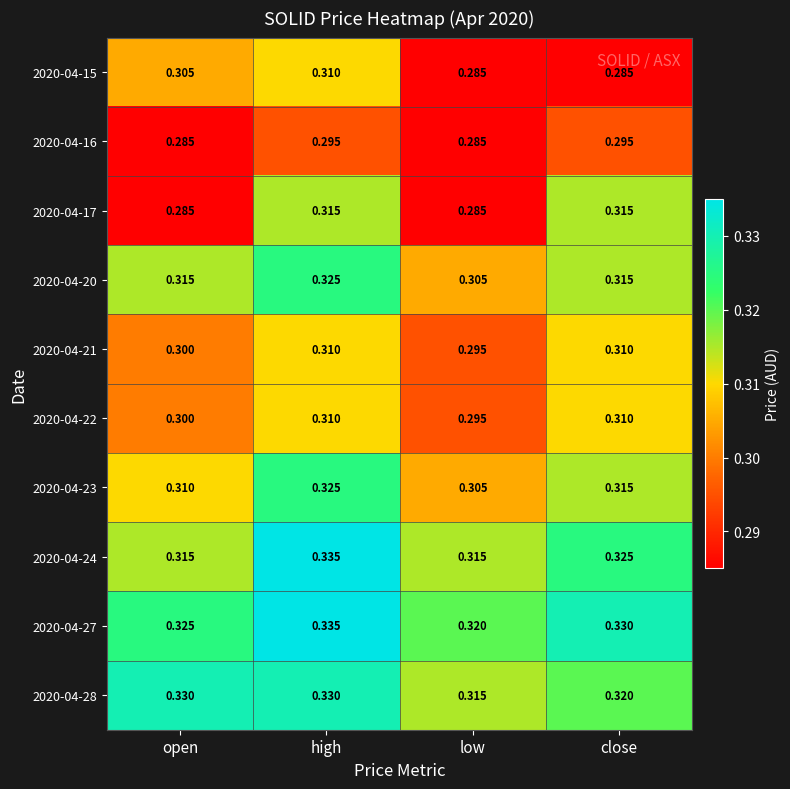

Where is 2020-04-27 nearest to the value 0?

low